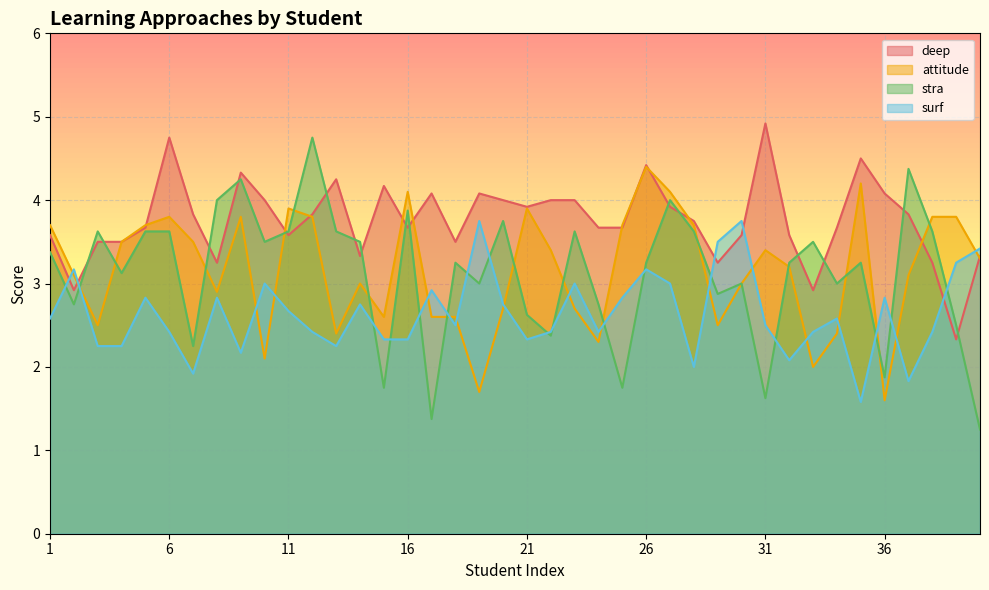

Reading left to right, extract all data points from this chart.

deep: 3.6	2.9	3.5	3.5	3.7	4.8	3.8	3.2	4.3	4.0	3.6	3.8	4.2	3.3	4.2	3.7	4.1	3.5	4.1	4.0	3.9	4.0	4.0	3.7	3.7	4.4	3.9	3.8	3.2	3.6	4.9	3.6	2.9	3.7	4.5	4.1	3.8	3.2	2.3	3.3
attitude: 3.7	3.1	2.5	3.5	3.7	3.8	3.5	2.9	3.8	2.1	3.9	3.8	2.4	3.0	2.6	4.1	2.6	2.6	1.7	2.7	3.9	3.4	2.7	2.3	3.7	4.4	4.1	3.7	2.5	3.0	3.4	3.2	2.0	2.4	4.2	1.6	3.1	3.8	3.8	3.3
stra: 3.4	2.8	3.6	3.1	3.6	3.6	2.2	4.0	4.2	3.5	3.6	4.8	3.6	3.5	1.8	3.9	1.4	3.2	3.0	3.8	2.6	2.4	3.6	2.8	1.8	3.2	4.0	3.6	2.9	3.0	1.6	3.2	3.5	3.0	3.2	1.9	4.4	3.6	2.5	1.2
surf: 2.6	3.2	2.2	2.2	2.8	2.4	1.9	2.8	2.2	3.0	2.7	2.4	2.2	2.8	2.3	2.3	2.9	2.5	3.8	2.8	2.3	2.4	3.0	2.4	2.8	3.2	3.0	2.0	3.5	3.8	2.5	2.1	2.4	2.6	1.6	2.8	1.8	2.4	3.2	3.4